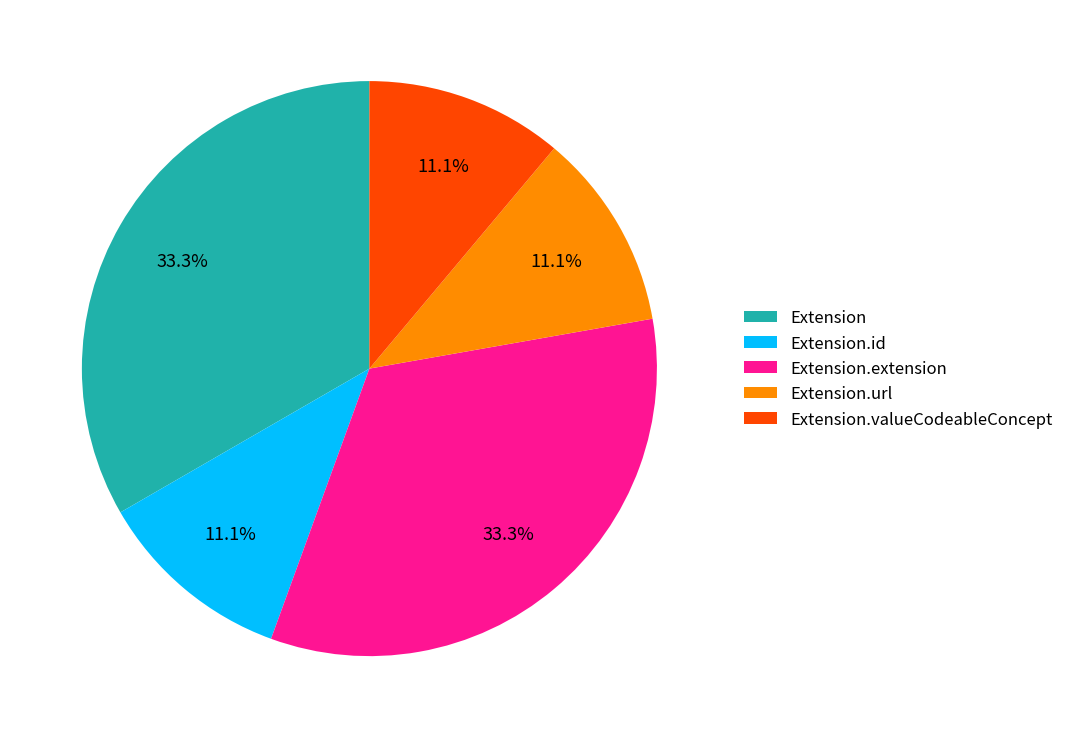

Is Extension the majority of the pie?

No